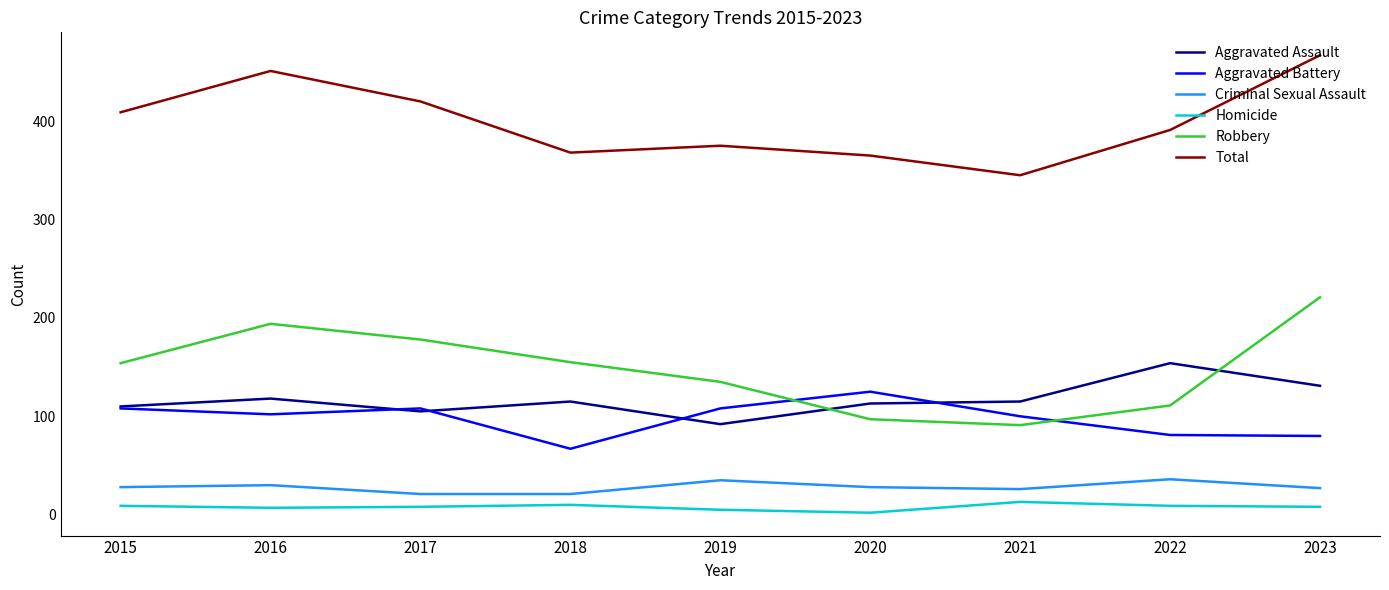

What is the difference between the Total values at 2021 and 2018?

23